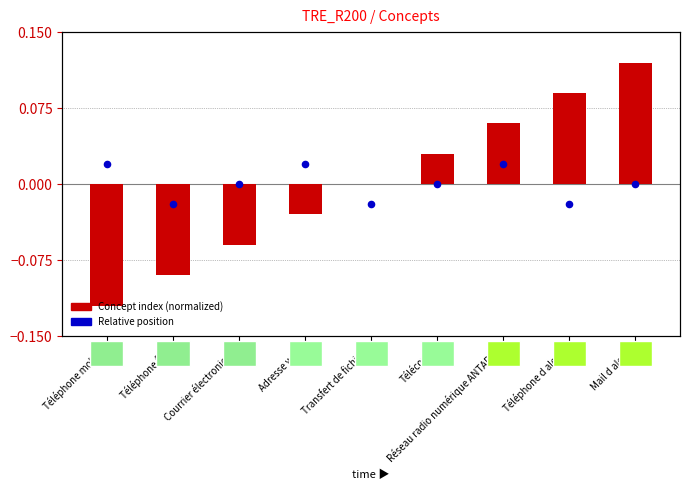

Which series reaches the maximum Y coordinate?

Concept index (normalized)